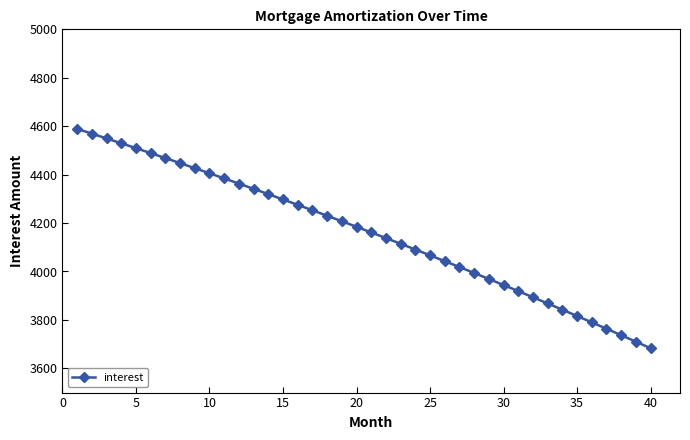

What is the sum of all values?

166403.2